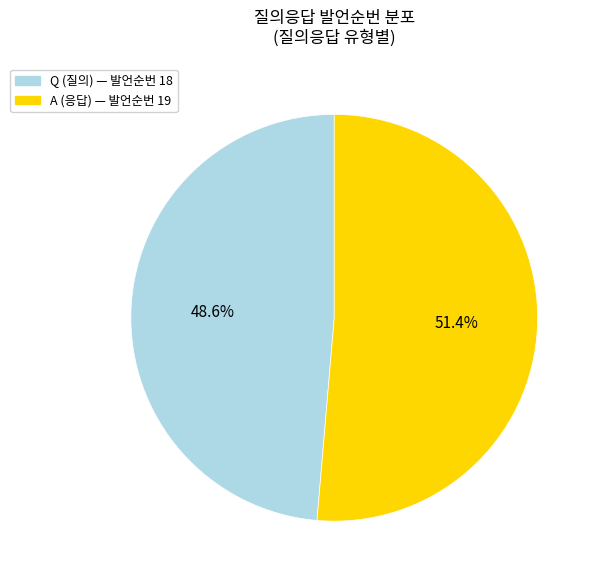

Rank the categories by value from highest to lowest.

A, Q